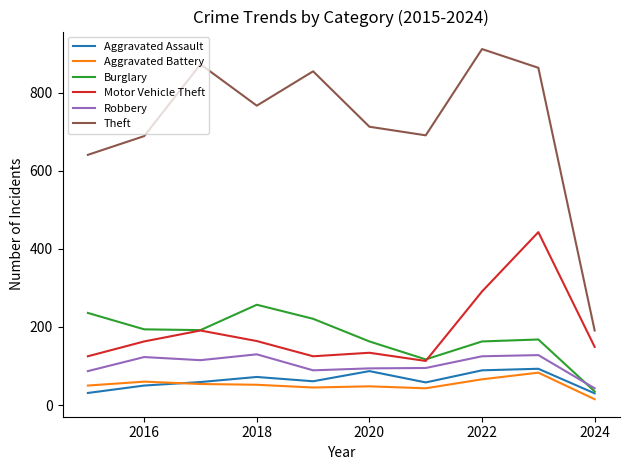

What is the highest value of the Burglary series?

257